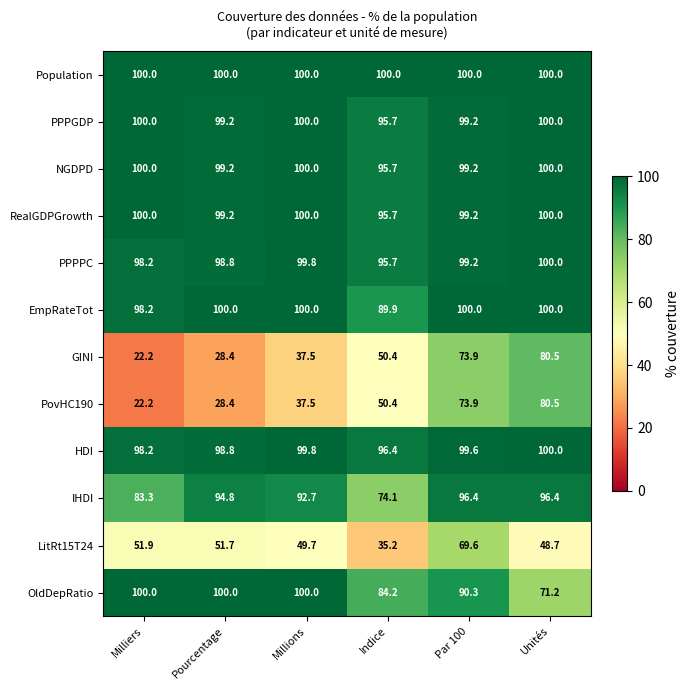

What is the difference between the highest and lowest values at Unités?

51.3